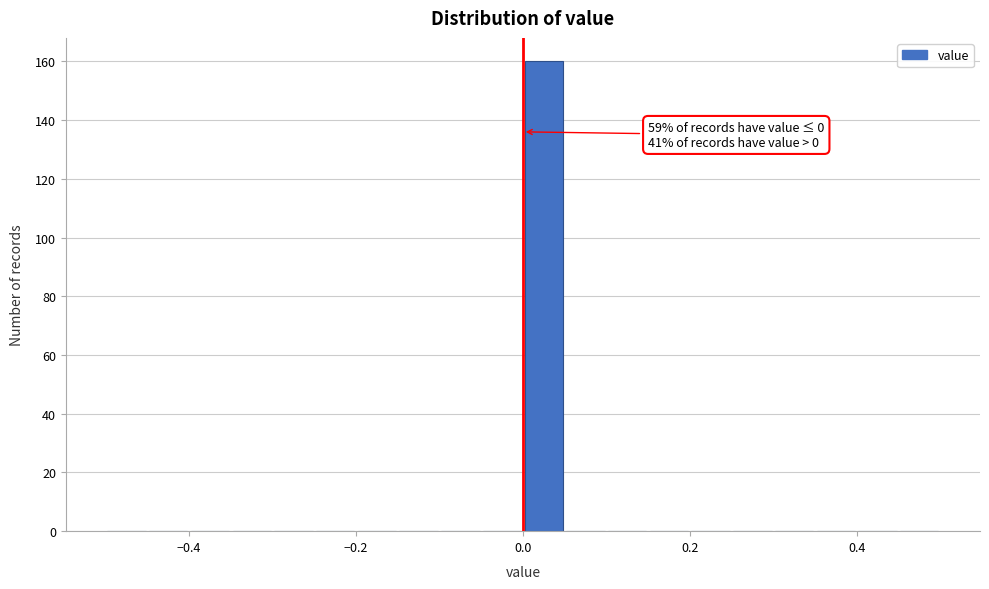

Read against the x-axis, roughly where is the centre of the tallest bar?

0.02